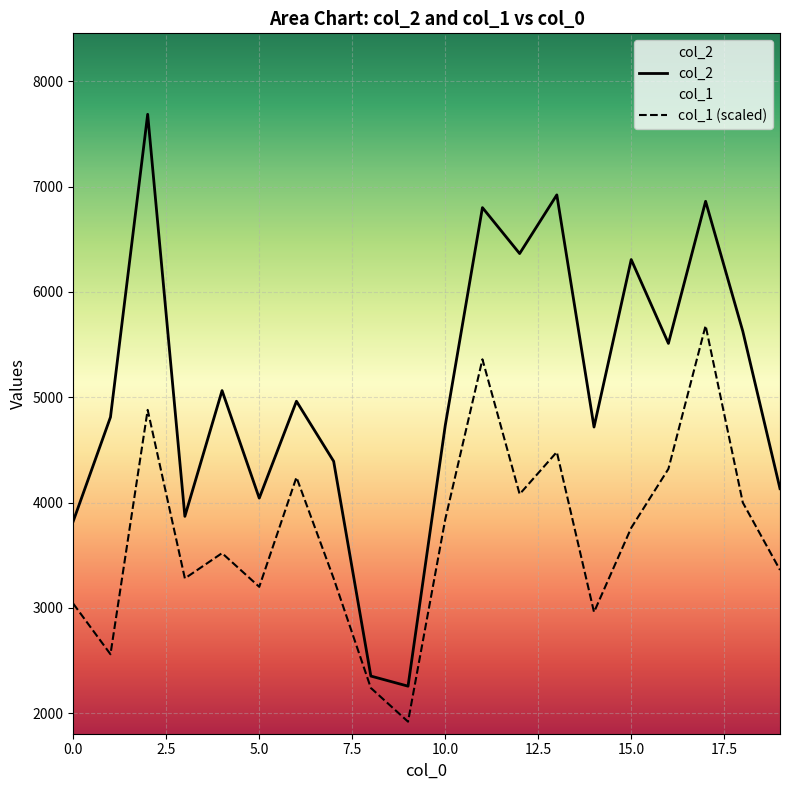

How many values in the col_1 series exceed 3760?

9